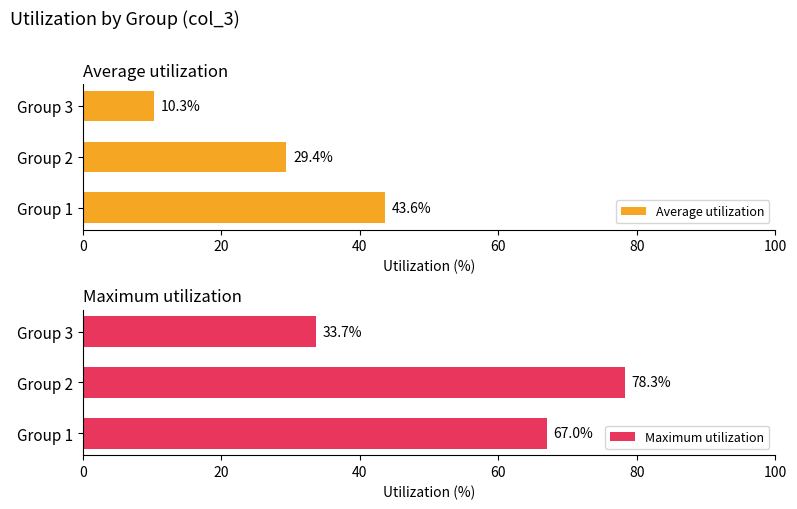

What is the lowest value of the Average utilization series?

10.3